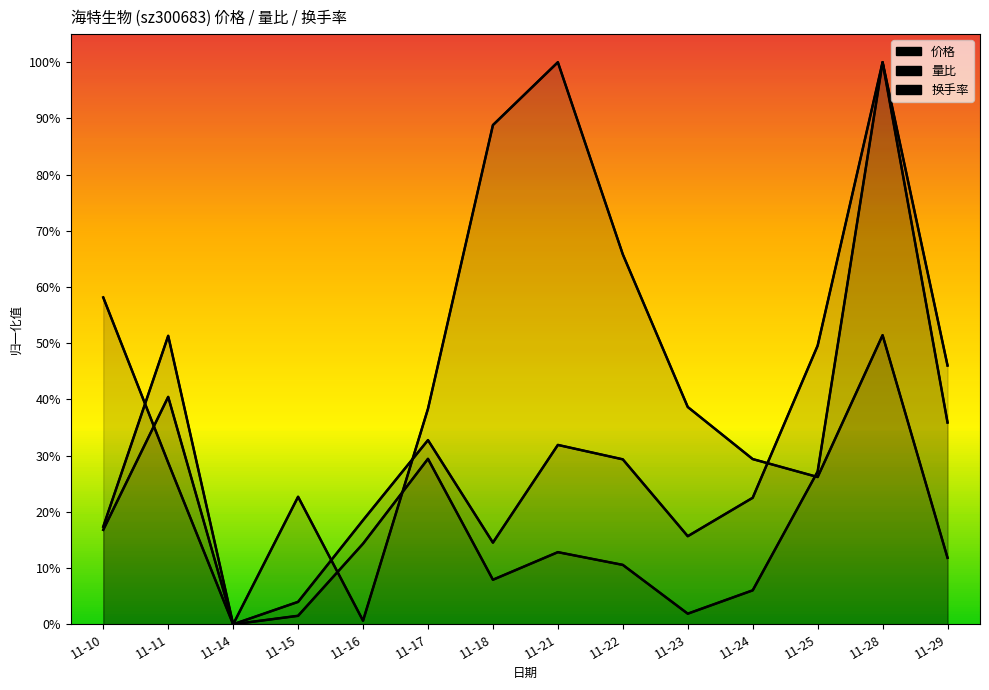

What is the total value across all series at 11-11?

1.2